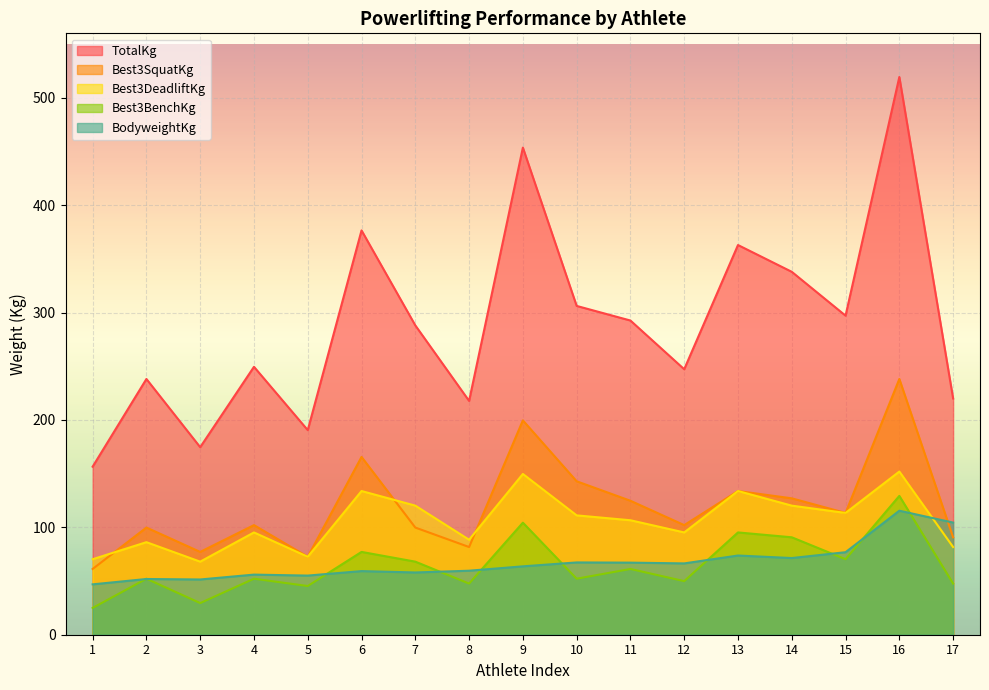

Which series has the largest range (max minus min)?

TotalKg